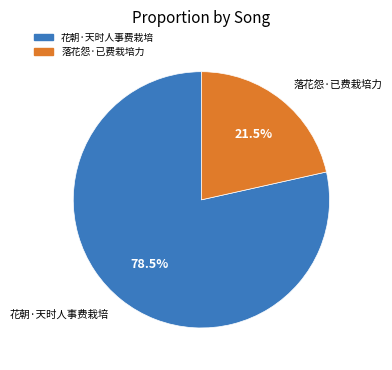

What is the ratio of the value at 落花怨·已费栽培力 to the value at 花朝·天时人事费栽培?

0.3